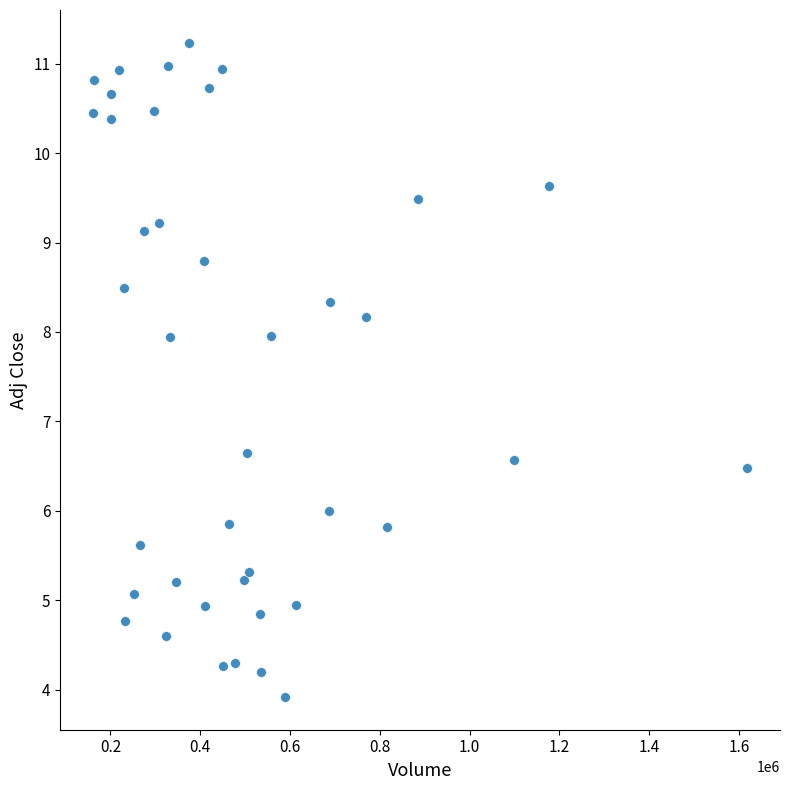

What is the range of X values (max minus min)?

1457262.0